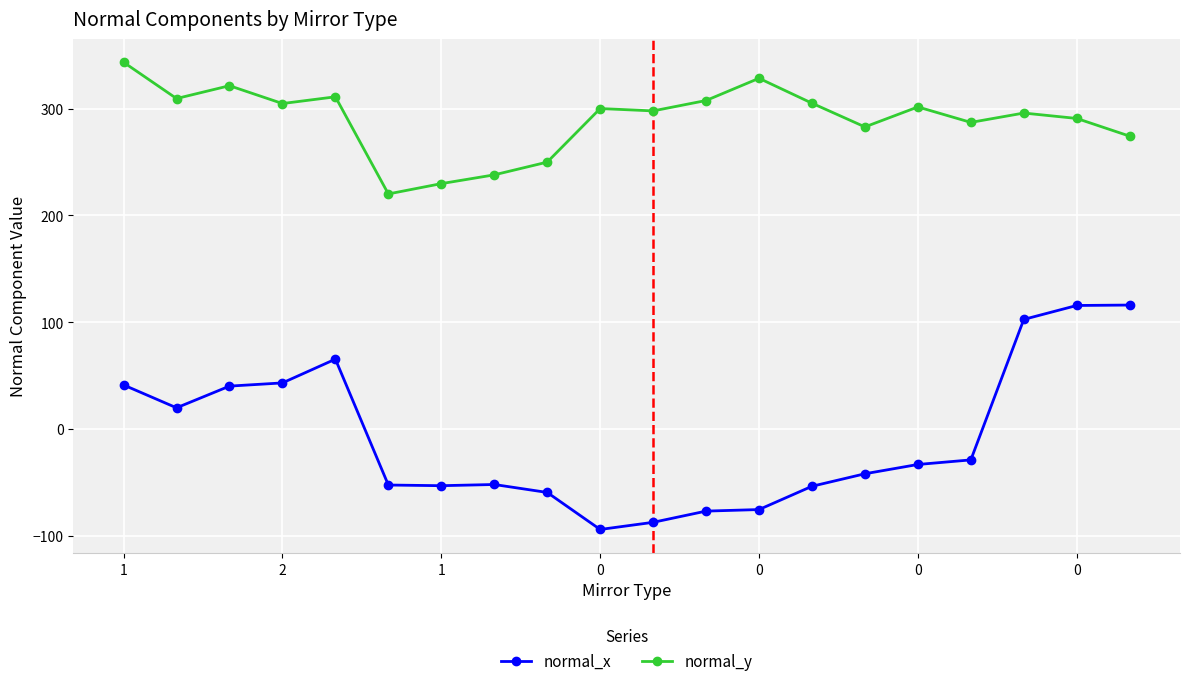

What is the value of the normal_x point at the 20th from the left?

116.0